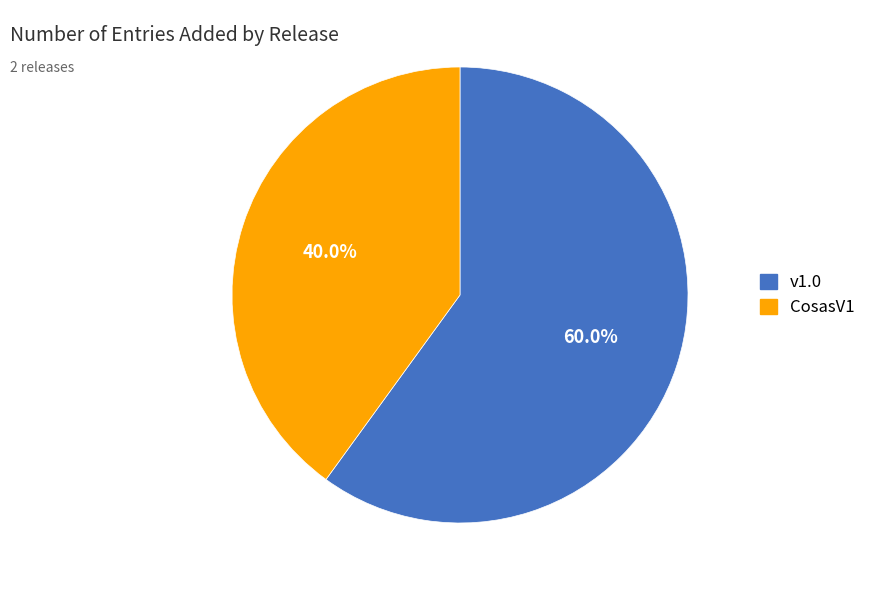

To the nearest percent, what is the combined percentage of CosasV1 and v1.0?

100%